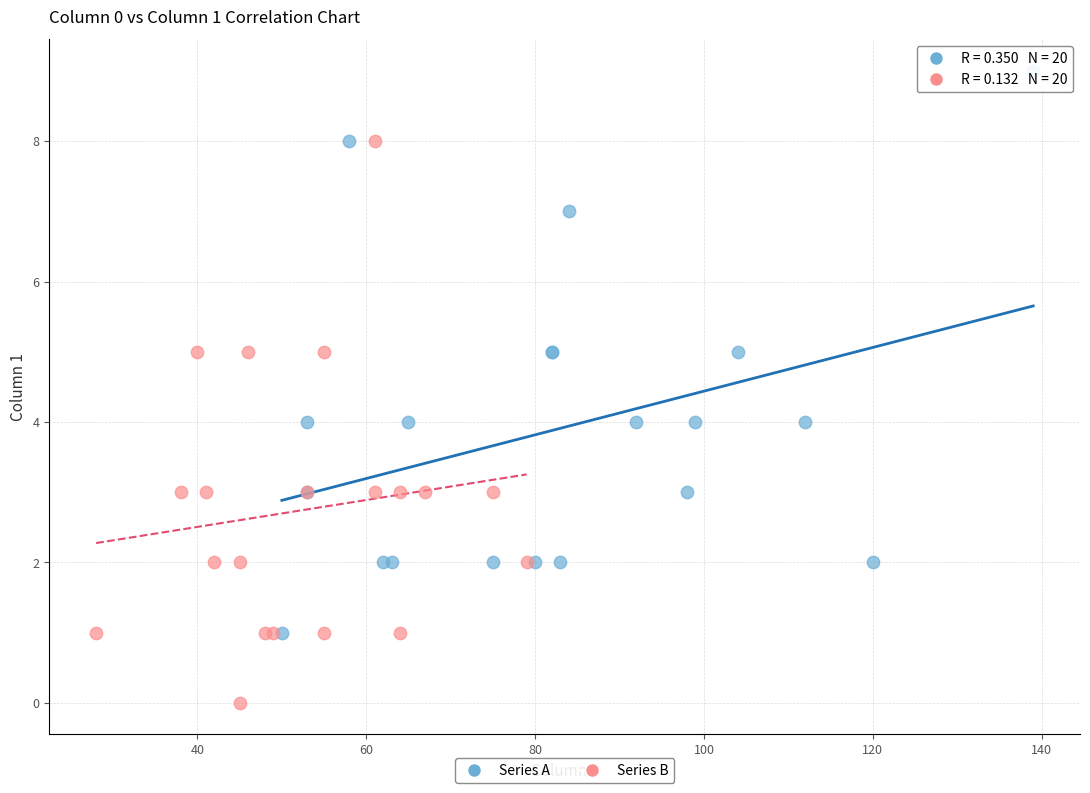

Which series contains the highest Y value?

Series A